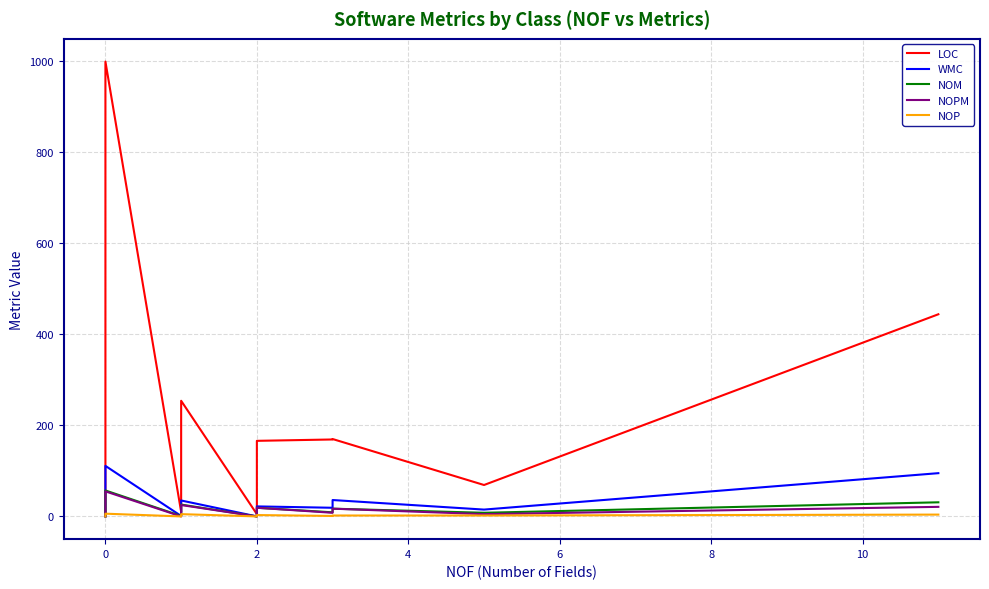

What is the label of the 22nd point from the left?

21